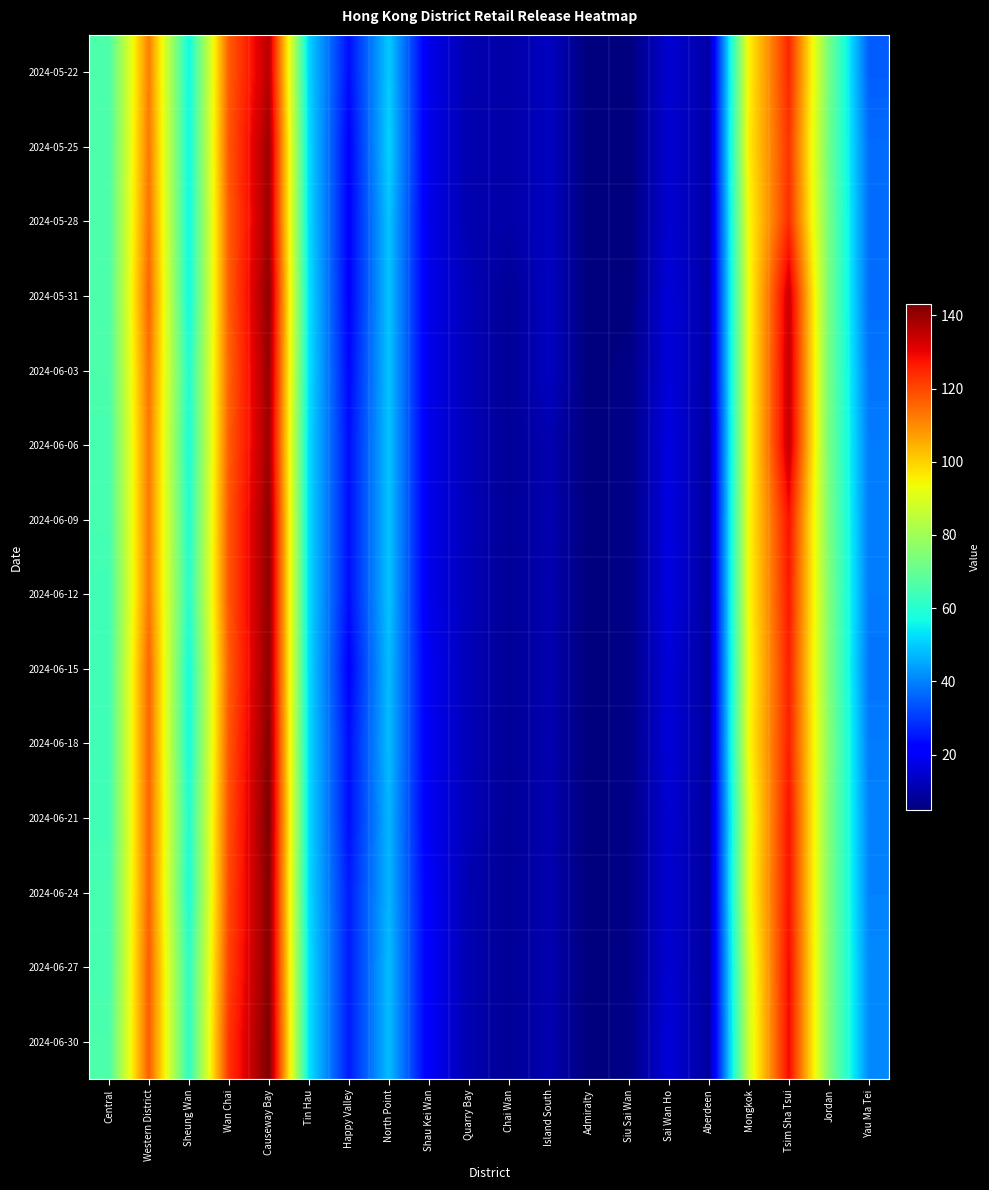

What is the total value across all series at Western District?

1606